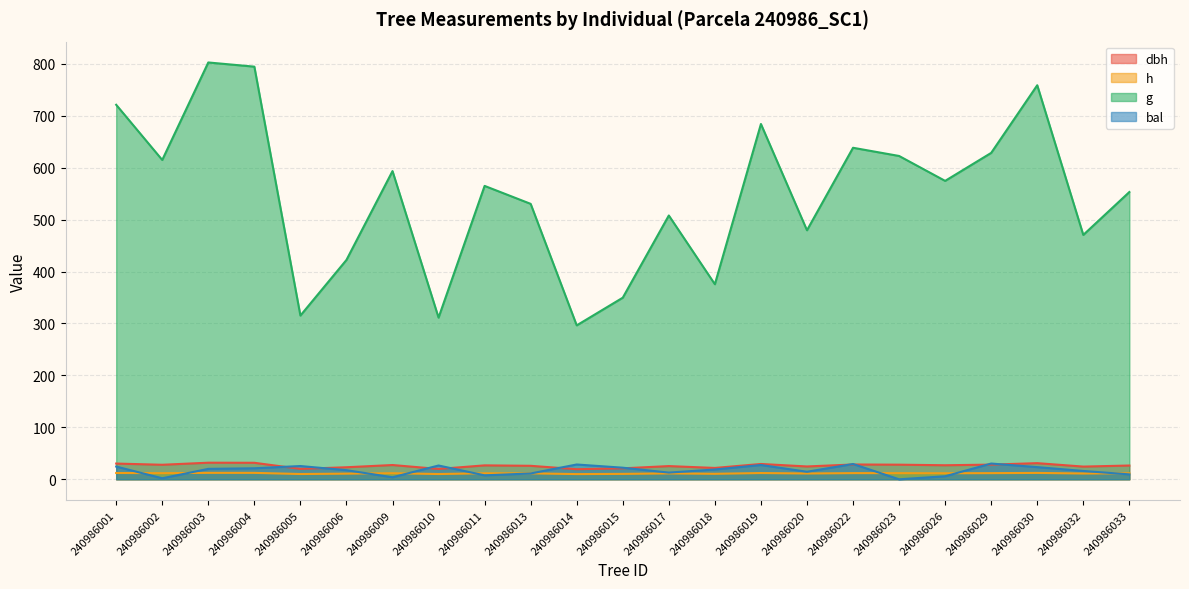

How many data points in h are less than 11?

6